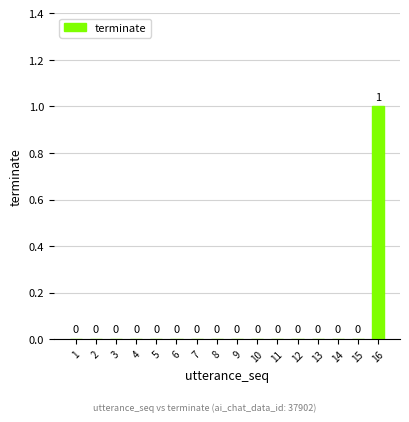

Reading left to right, list all the values displayed in this chart.

1=0	2=0	3=0	4=0	5=0	6=0	7=0	8=0	9=0	10=0	11=0	12=0	13=0	14=0	15=0	16=1